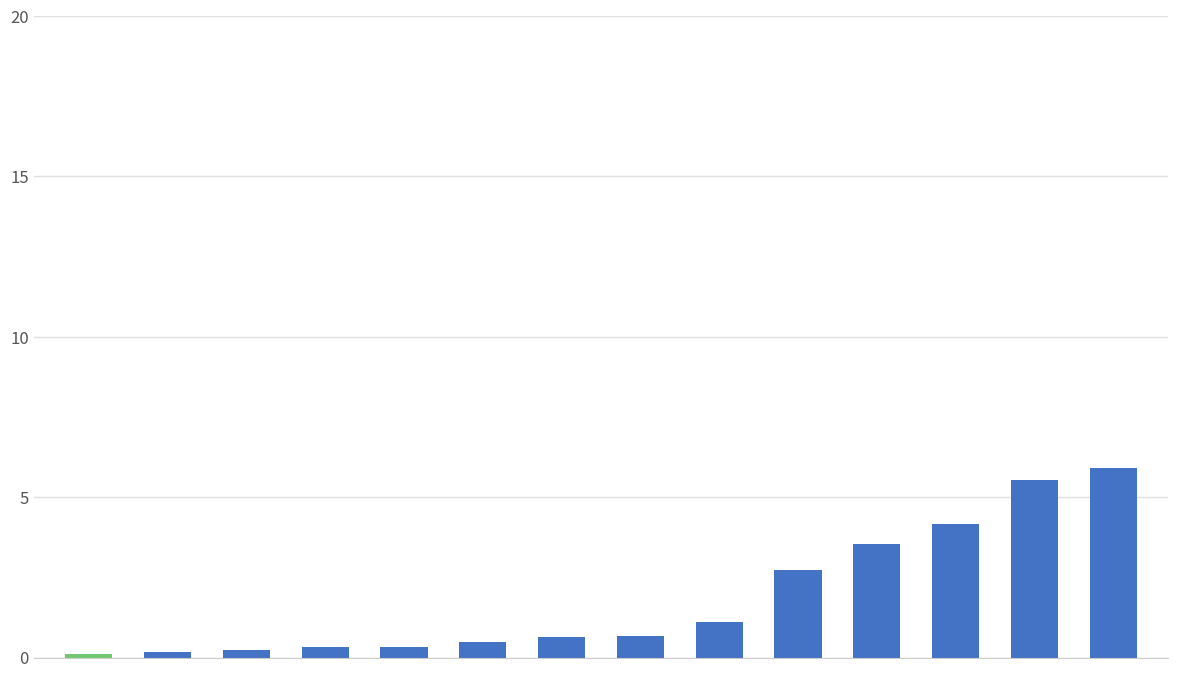

What is the value of the 11th bar from the left?

3.6